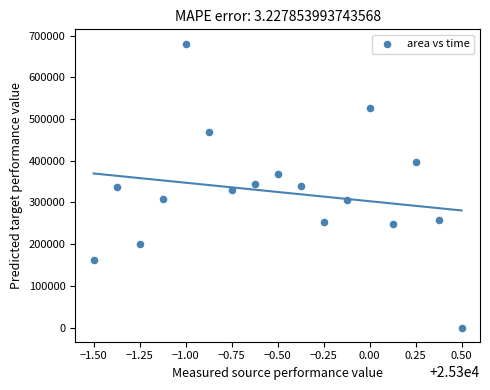

What is the range of Y values (max minus min)?

681250